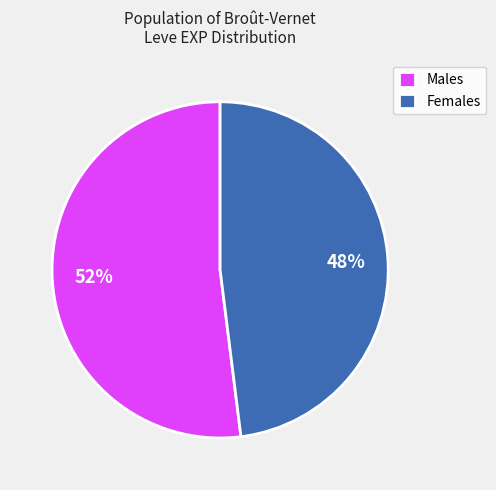

What percentage is the Males slice, to the nearest percent?

52%